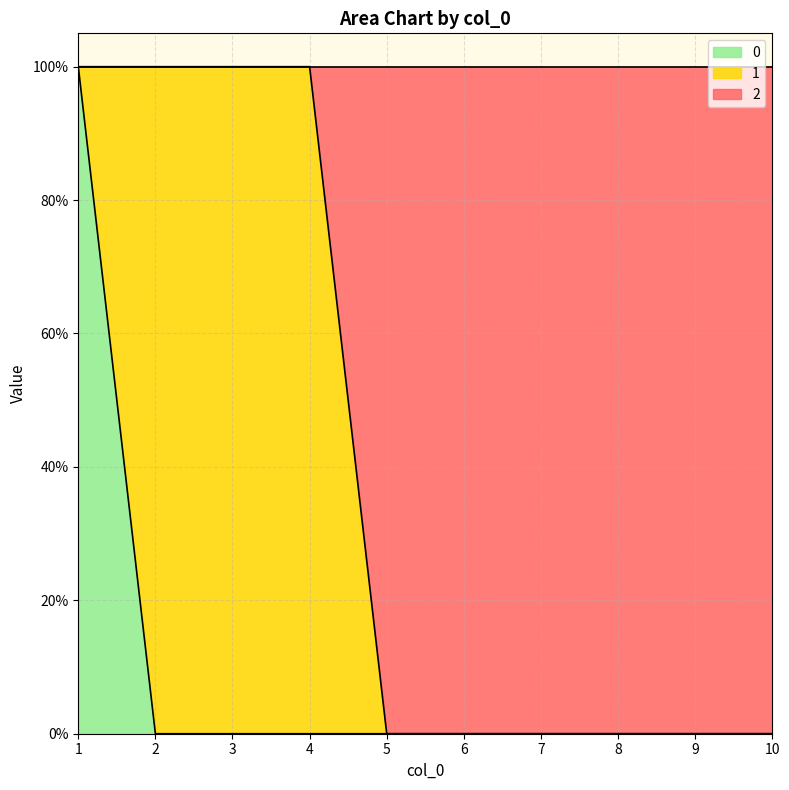

What is the sum of all 0 values?

1